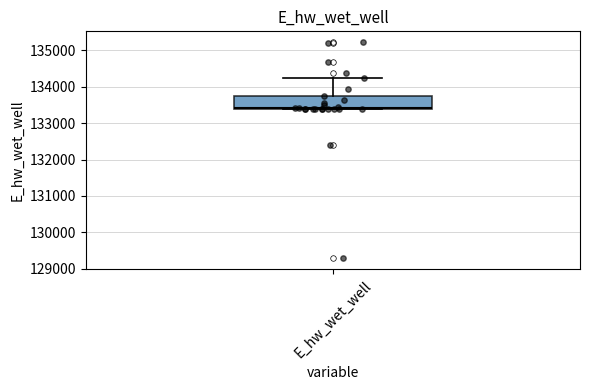

Where does the upper whisker of the box for E_hw_wet_well end on the y-axis? The values are not printed on the chart, so give them approximately, as read against the axis.

134200